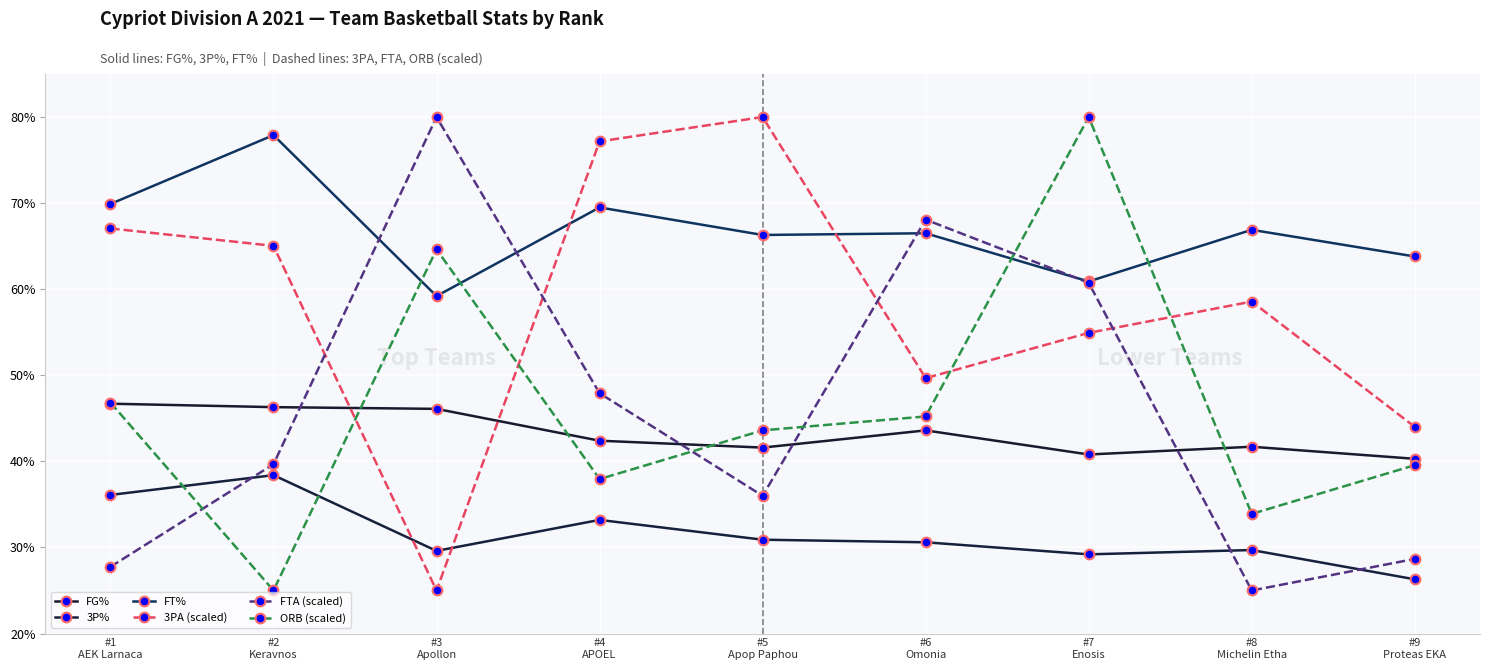

The ORB (scaled) series shows 1.4 at #7
Enosis. True or false?

False